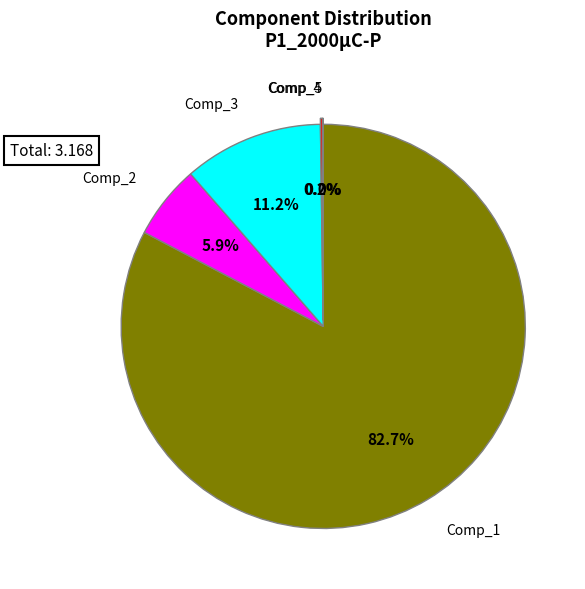

Is there a majority slice in this chart?

Yes